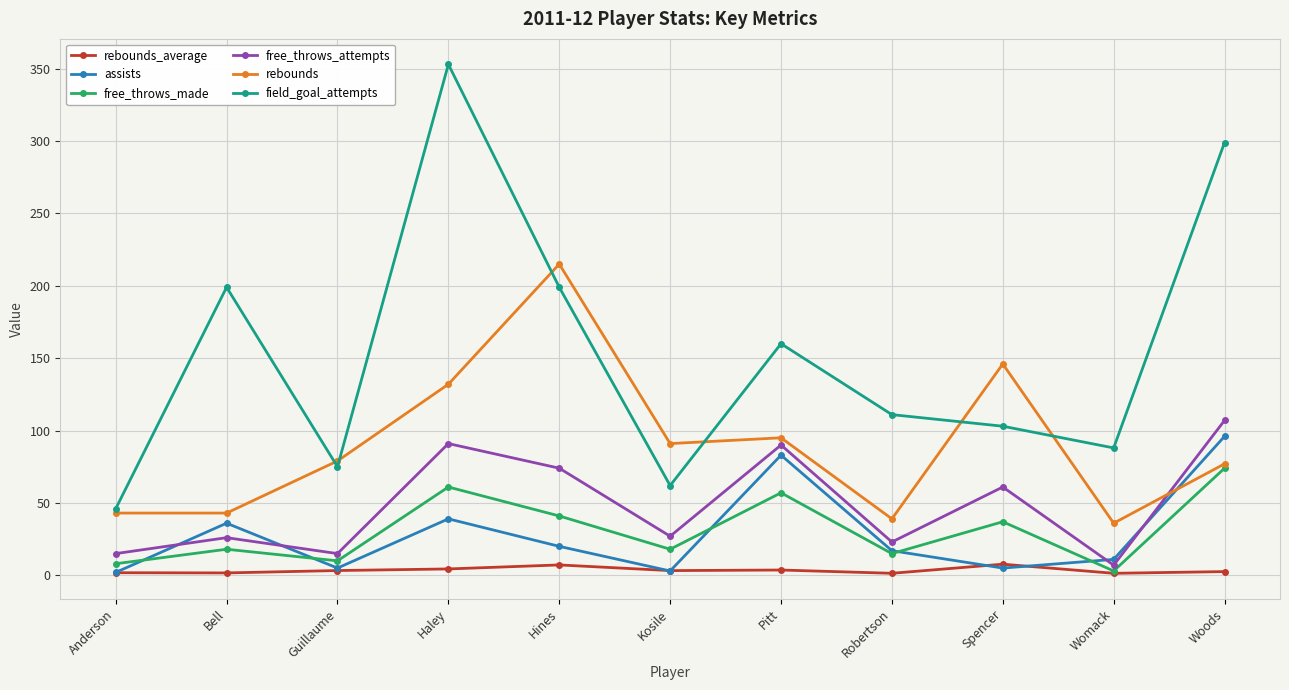

Which series has the widest spread of values?

field_goal_attempts